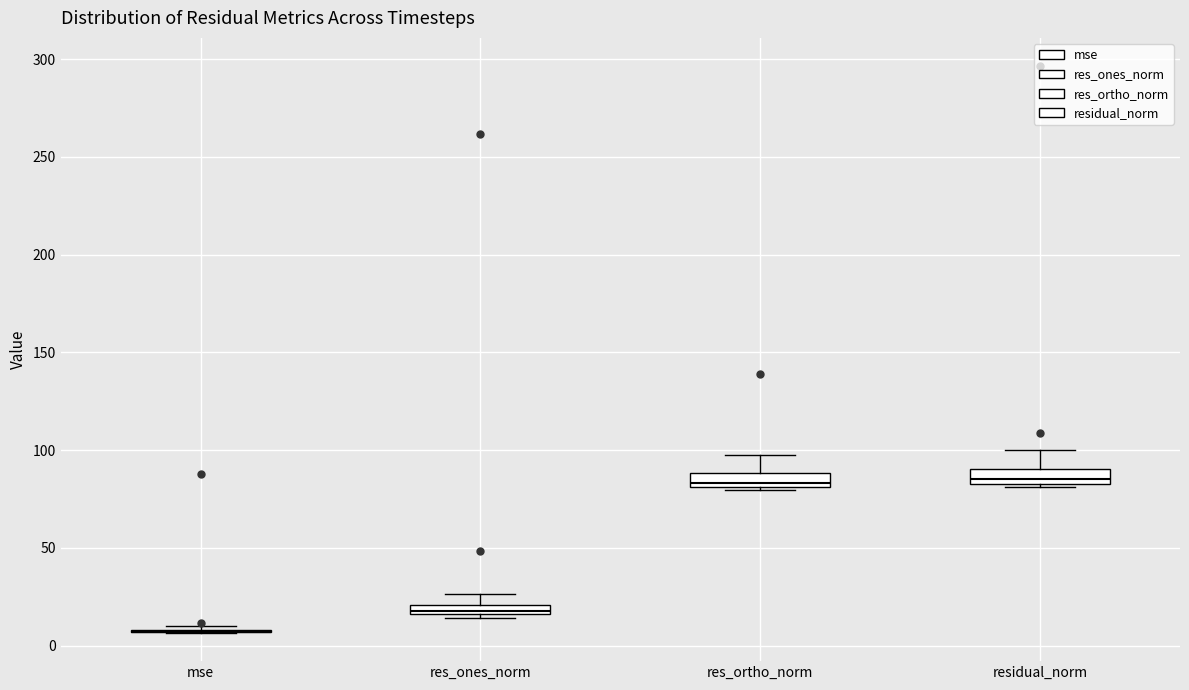

Where is the upper edge of the box for res_ones_norm on the y-axis? The values are not printed on the chart, so give them approximately, as read against the axis.

20